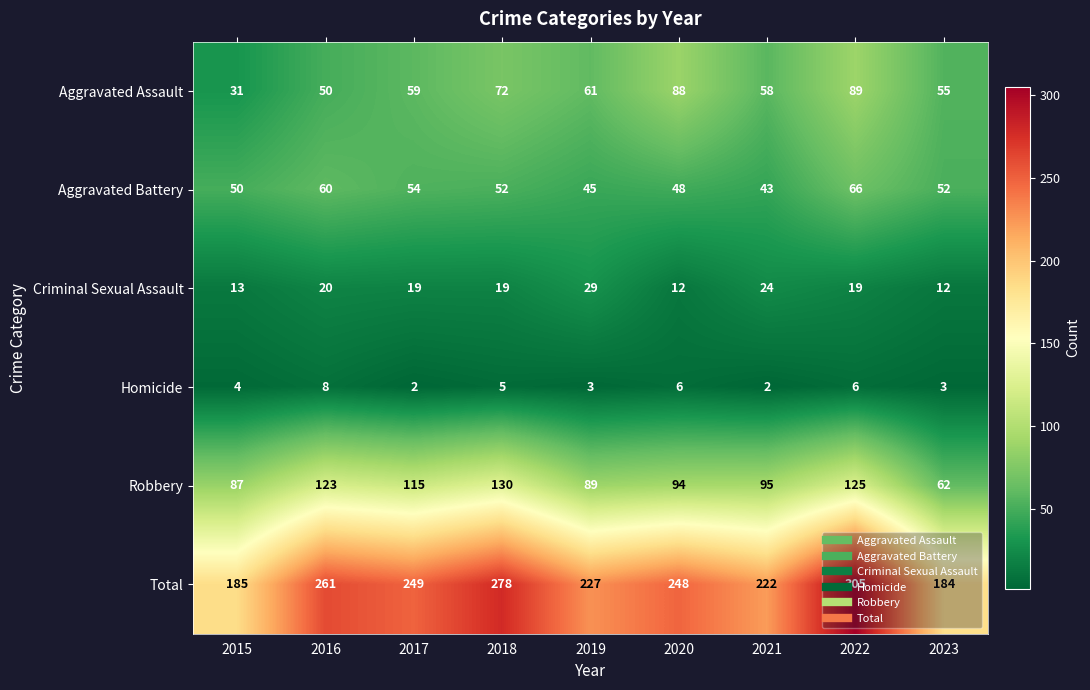

The Criminal Sexual Assault series shows 21 at 2020. True or false?

False